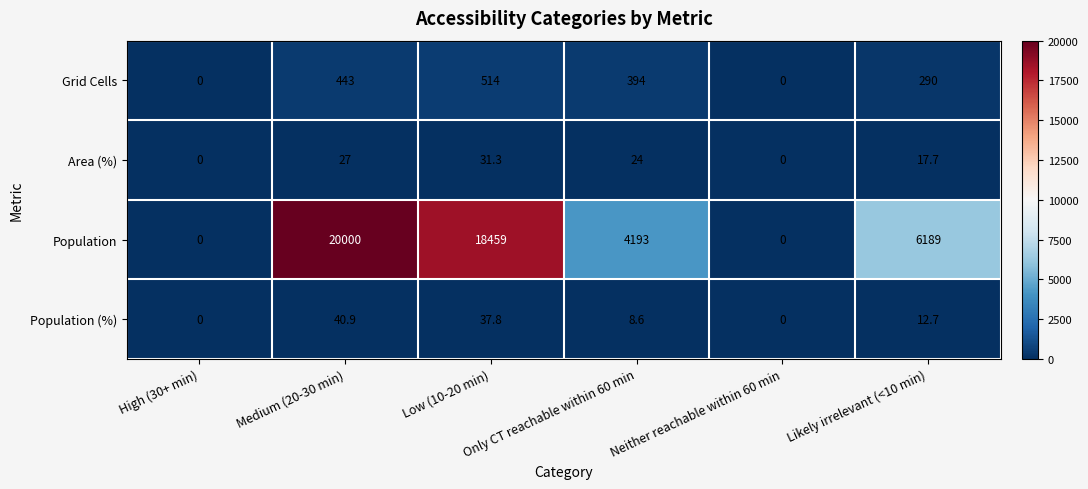

What is the maximum value shown in the chart?

20000.0